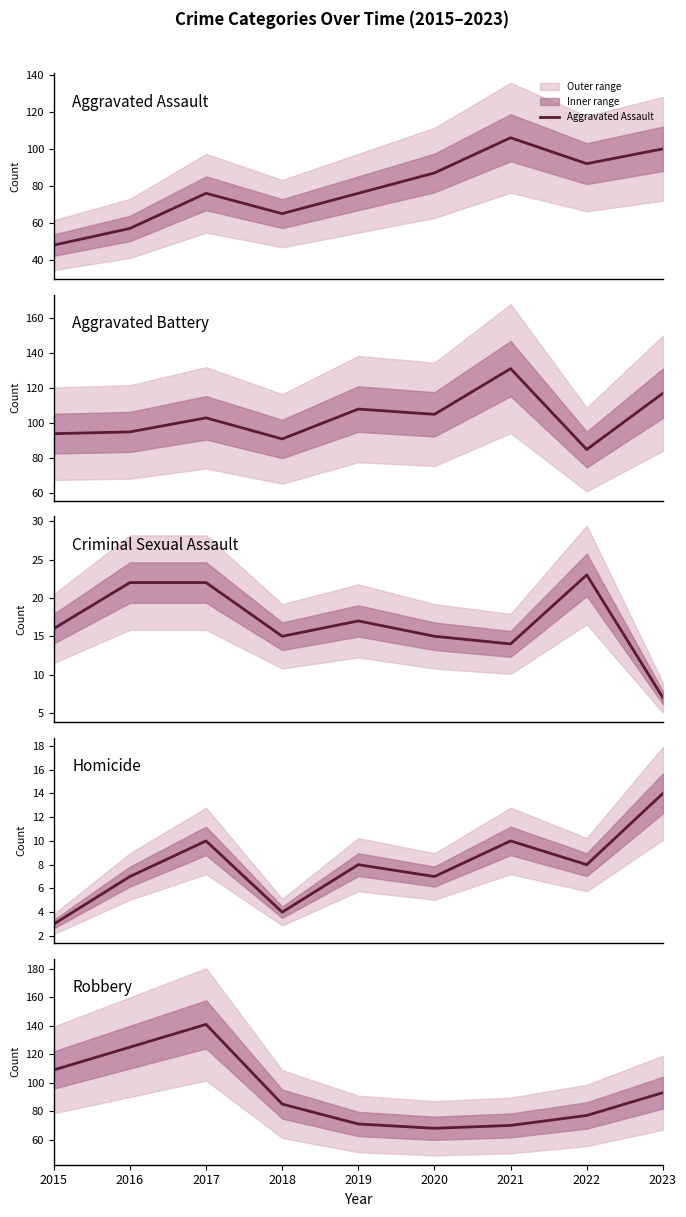

What is the difference between the highest and lowest values at 2016?

118